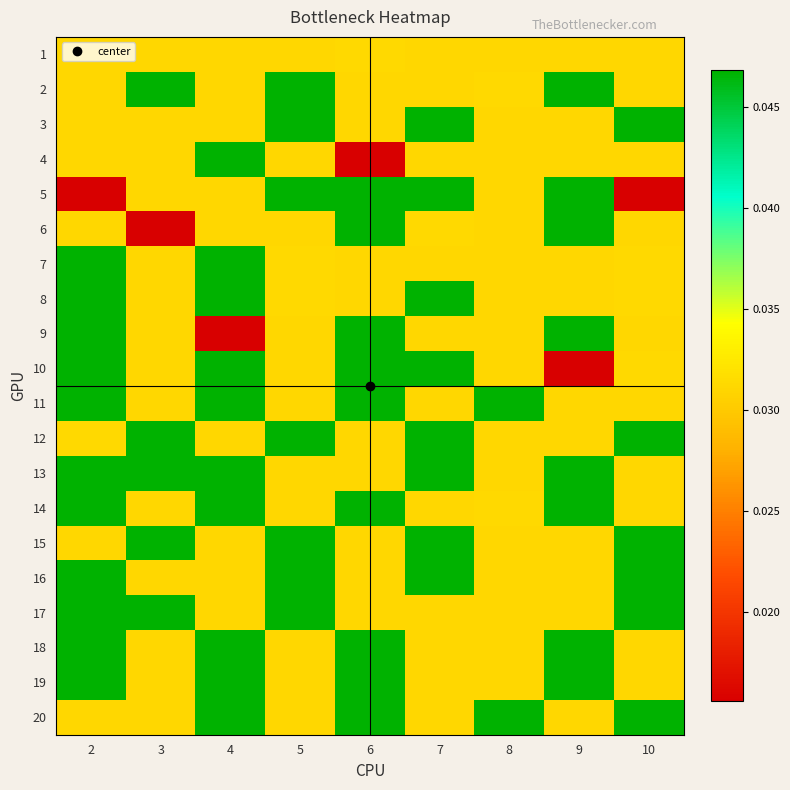

Which series has the largest range (max minus min)?

10